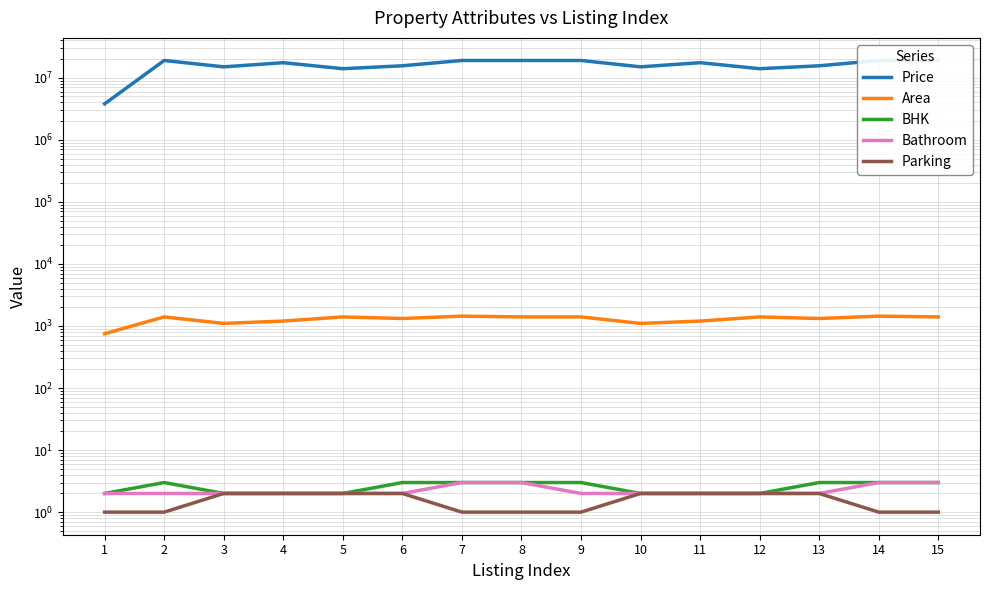

What is the value of the Parking point at the 12th from the left?

2